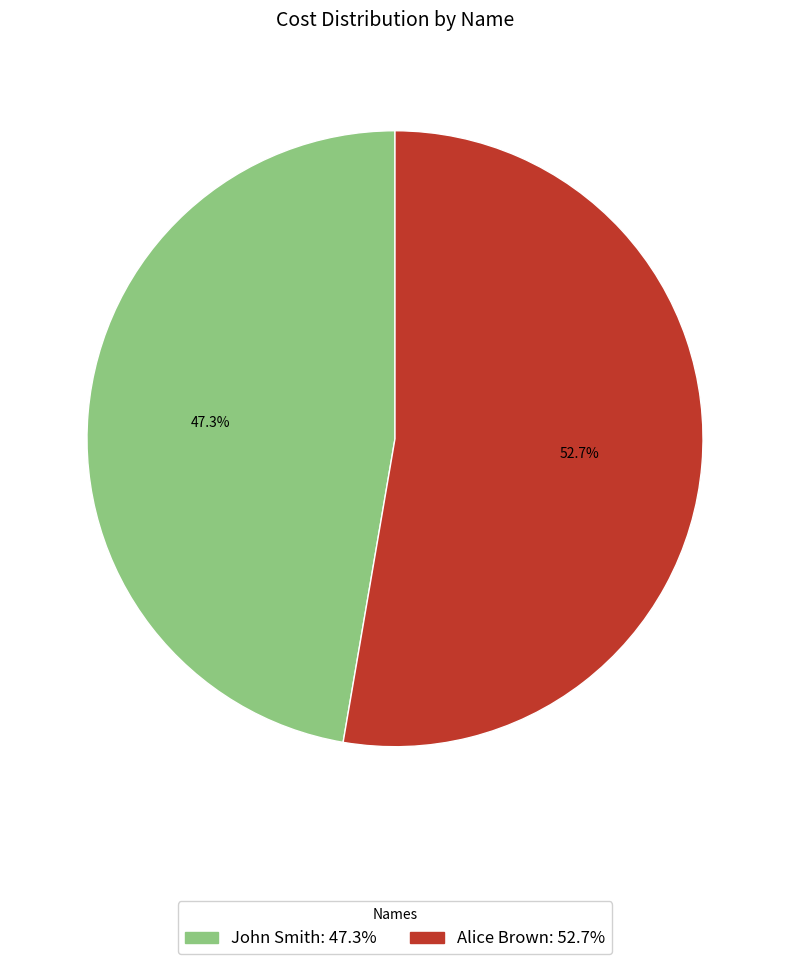

What is the total percentage of John Smith and Alice Brown?

100.0%